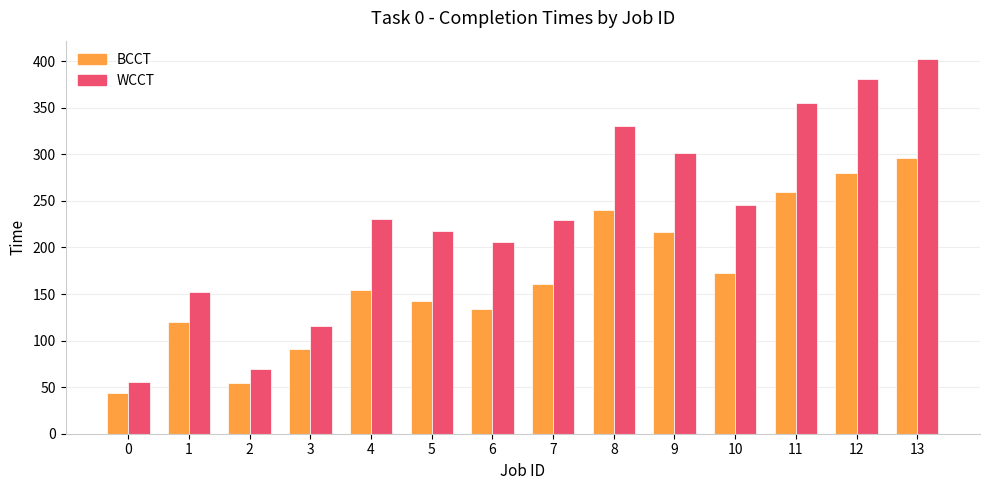

At how many categories does at least one series exceed 251?

5